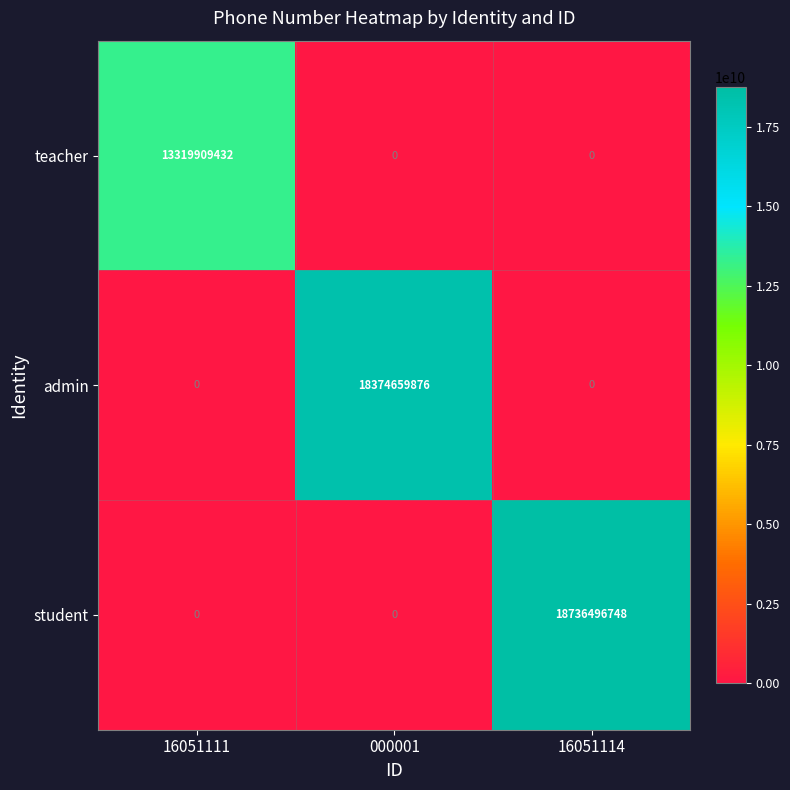

Reading right to left, transcribe all the data shown in this chart.

teacher: 0	0	13319909432
admin: 0	18374659876	0
student: 18736496748	0	0